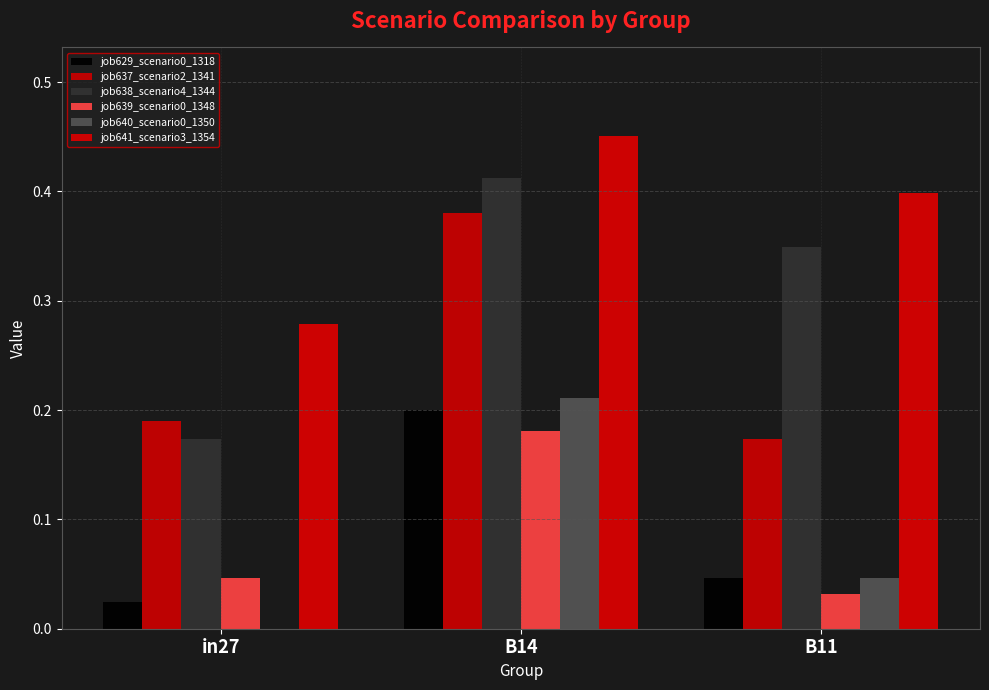

At which category is the sum across all series the highest?

B14